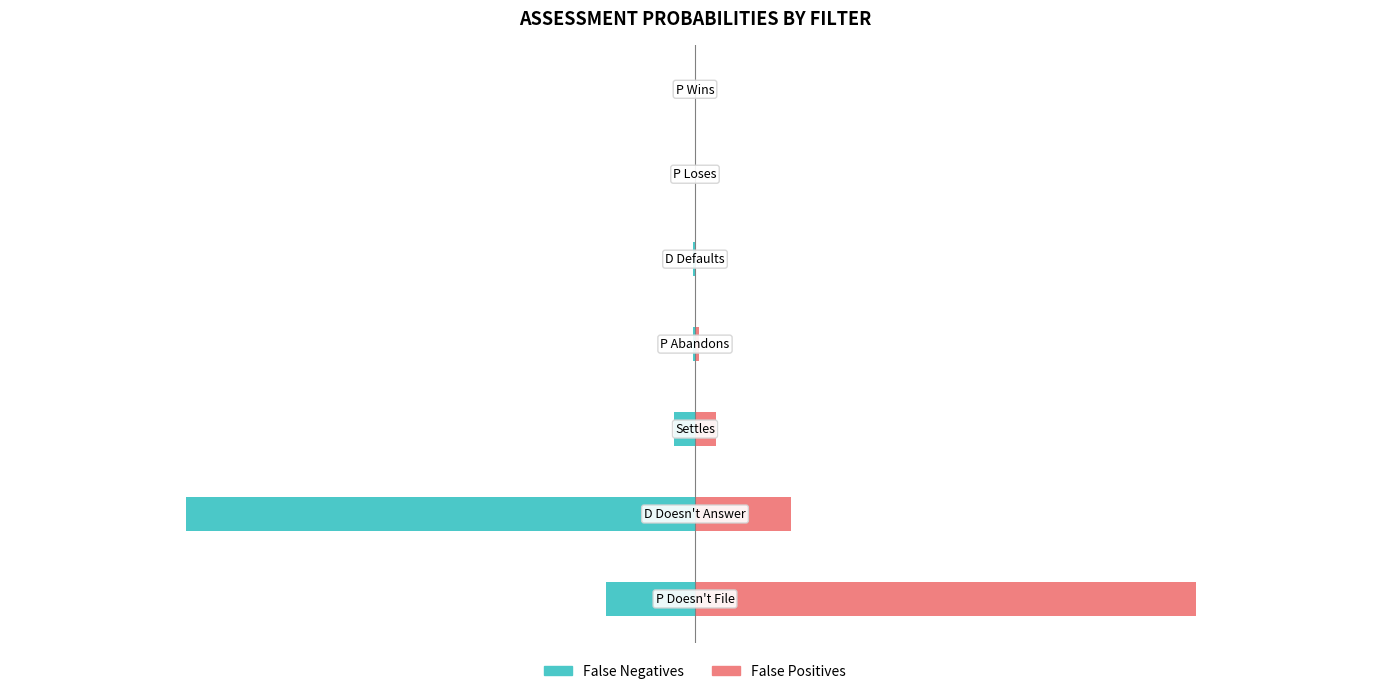

Does the chart contain stacked bars?

No